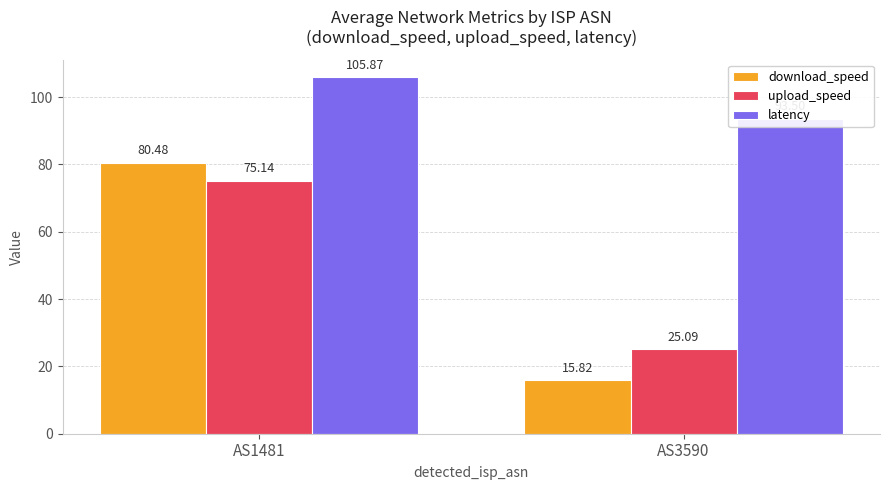

True or false: download_speed has a value of 8.7 at AS3590.

False